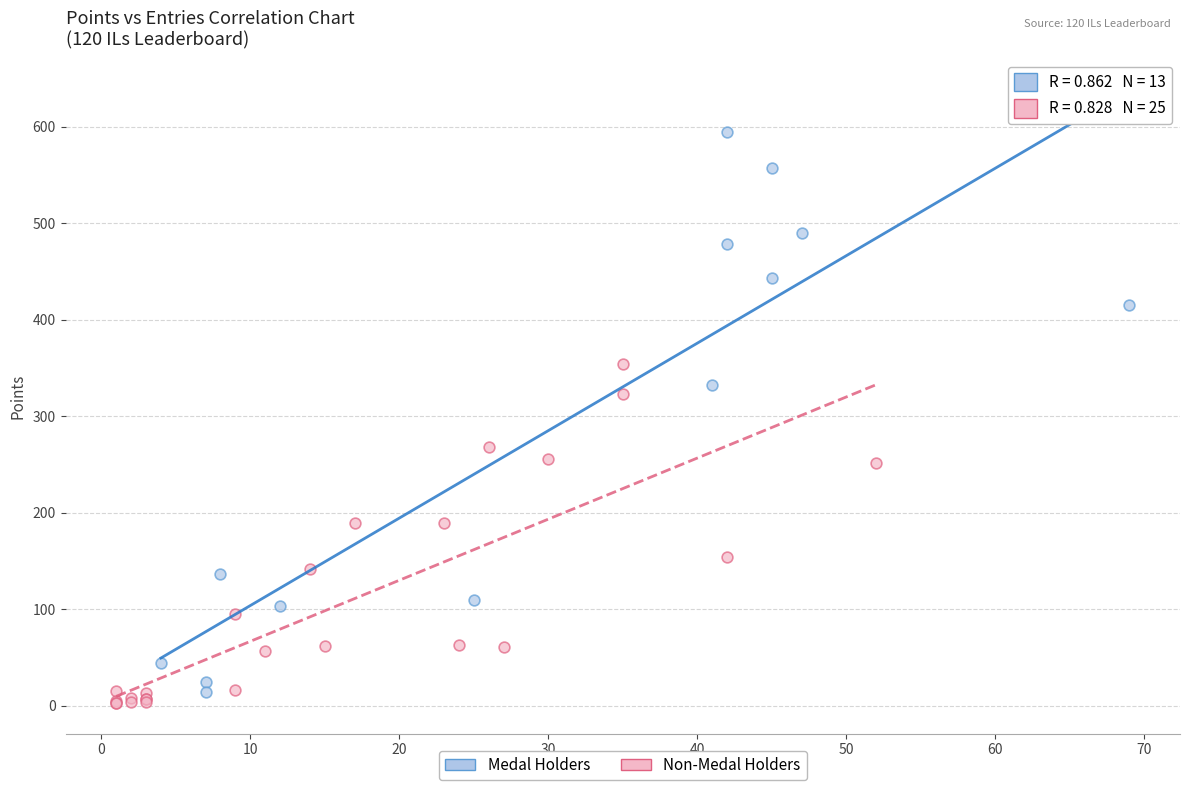

Which series contains the highest Y value?

Medal Holders